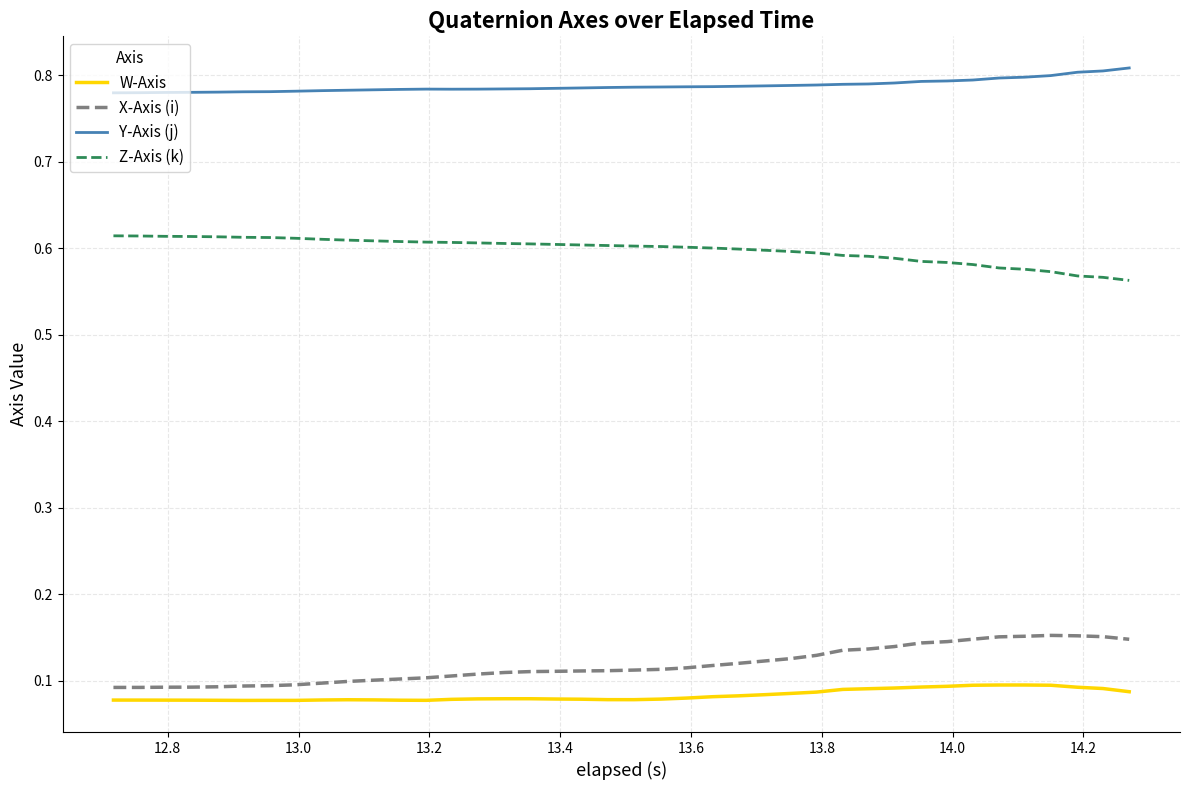

Rank the series by their maximum value, from highest to lowest.

Y-Axis (j), Z-Axis (k), X-Axis (i), W-Axis